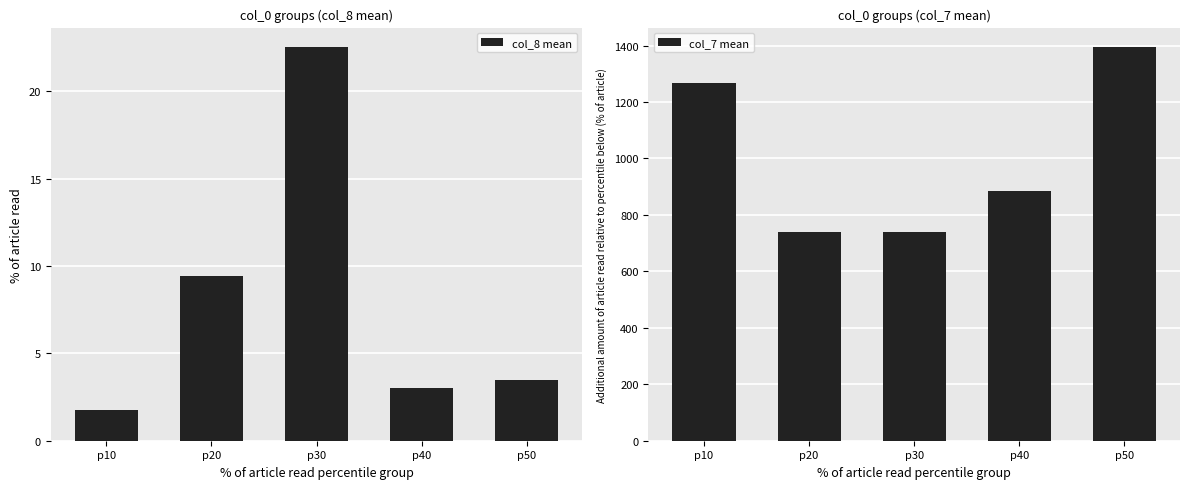

What is the average value of the col_8 mean series?

8.0